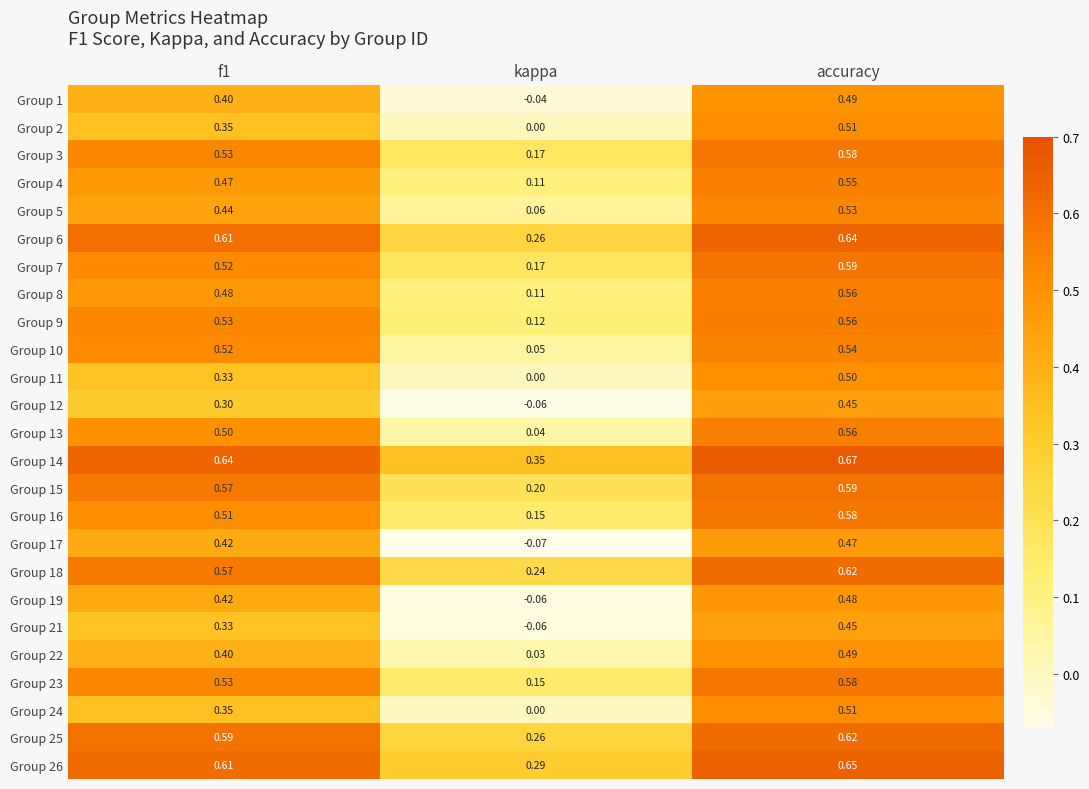

Which label corresponds to the largest value in the chart?

accuracy